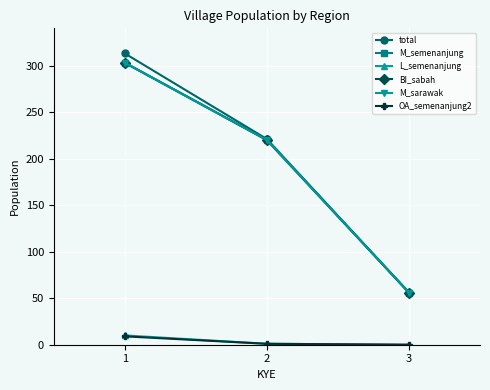

List the labels in order of M_sarawak value, largest first.

1, 2, 3